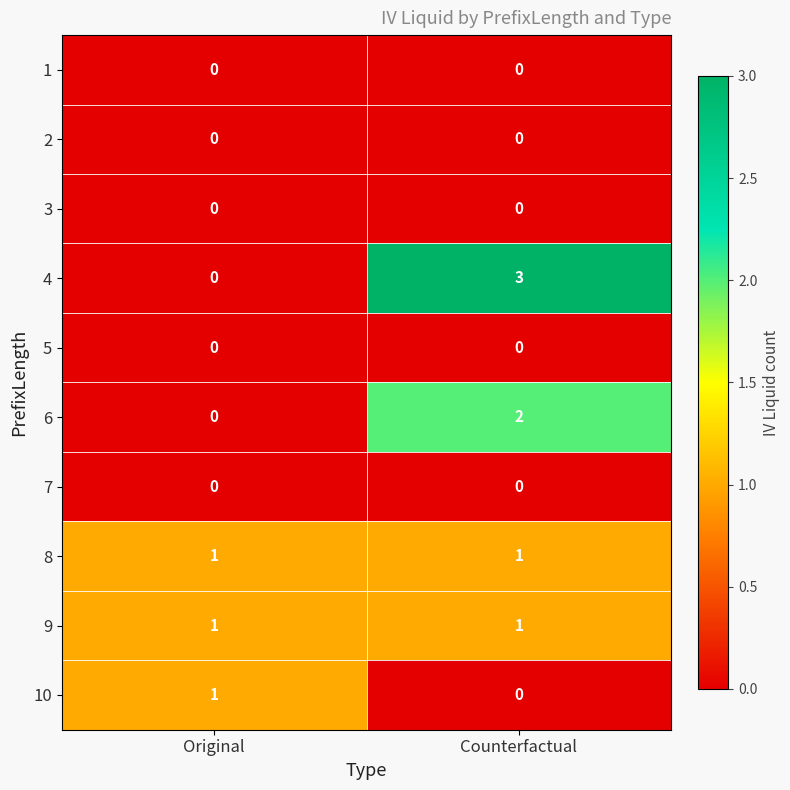

Reading left to right, what are all the values shown in this chart?

1: Original=0	Counterfactual=0
2: Original=0	Counterfactual=0
3: Original=0	Counterfactual=0
4: Original=0	Counterfactual=3
5: Original=0	Counterfactual=0
6: Original=0	Counterfactual=2
7: Original=0	Counterfactual=0
8: Original=1	Counterfactual=1
9: Original=1	Counterfactual=1
10: Original=1	Counterfactual=0